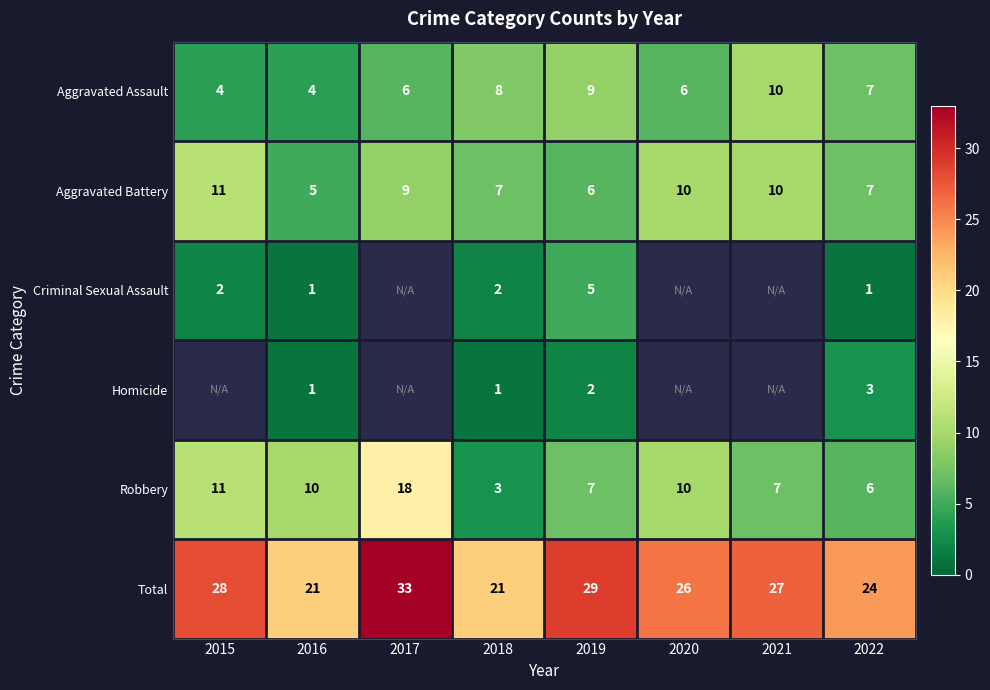

At which label does Total first exceed 27?

2015